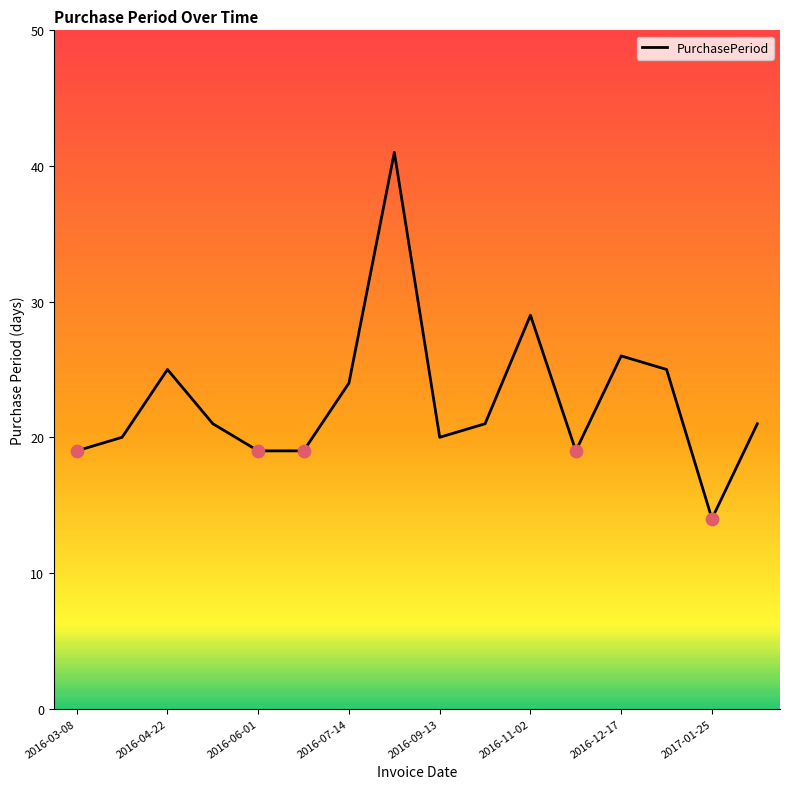

What is the difference between the maximum and minimum values?

27